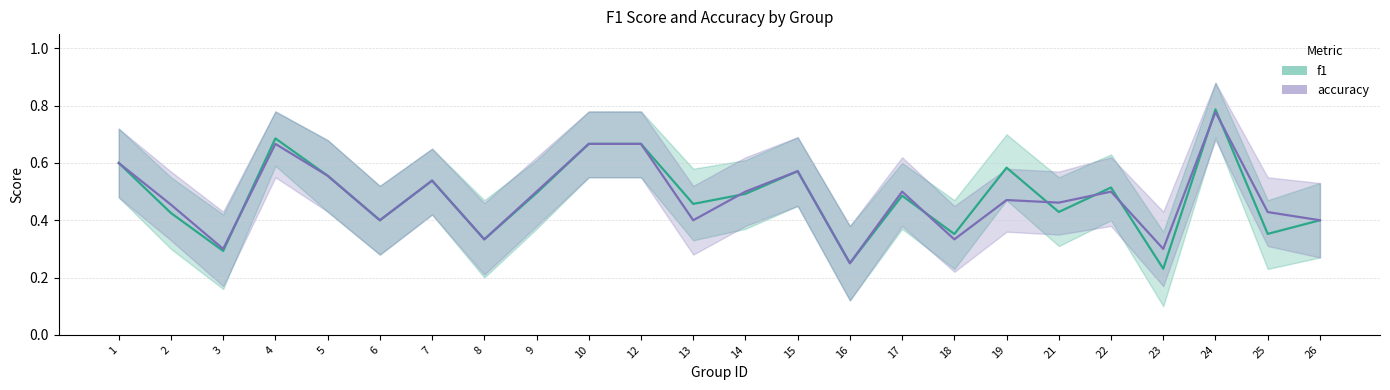

What is the difference between the second highest and minimum values in the f1 series?

0.5